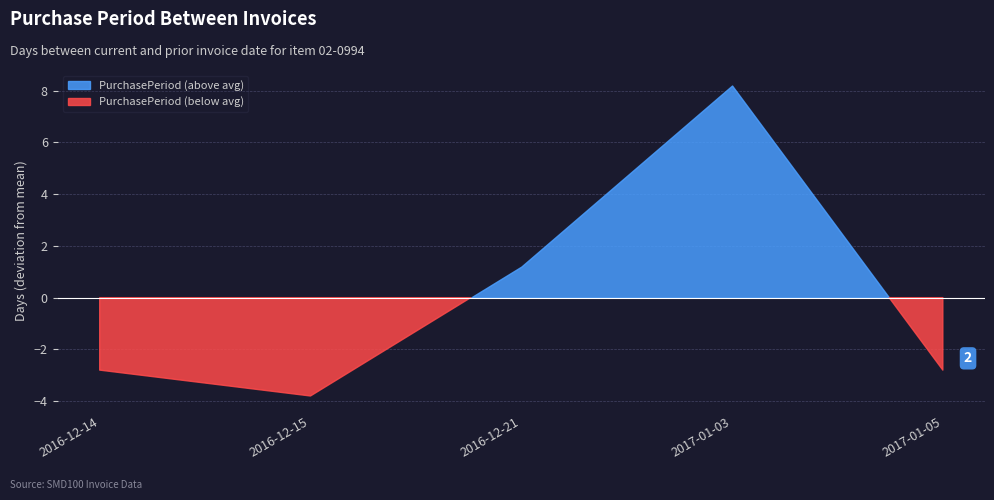

Rank the categories by value from lowest to highest.

2016-12-15, 2016-12-14, 2017-01-05, 2016-12-21, 2017-01-03